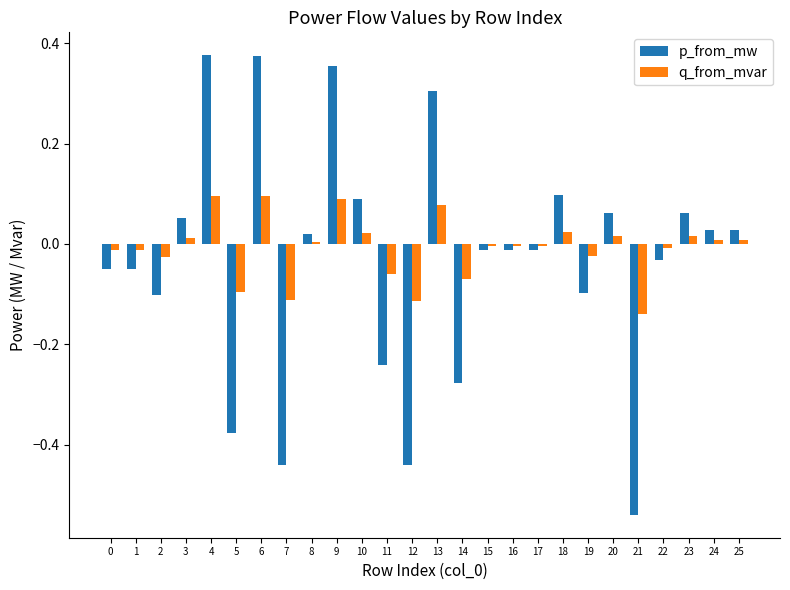

True or false: p_from_mw has a value of -0.5 at 14.

False